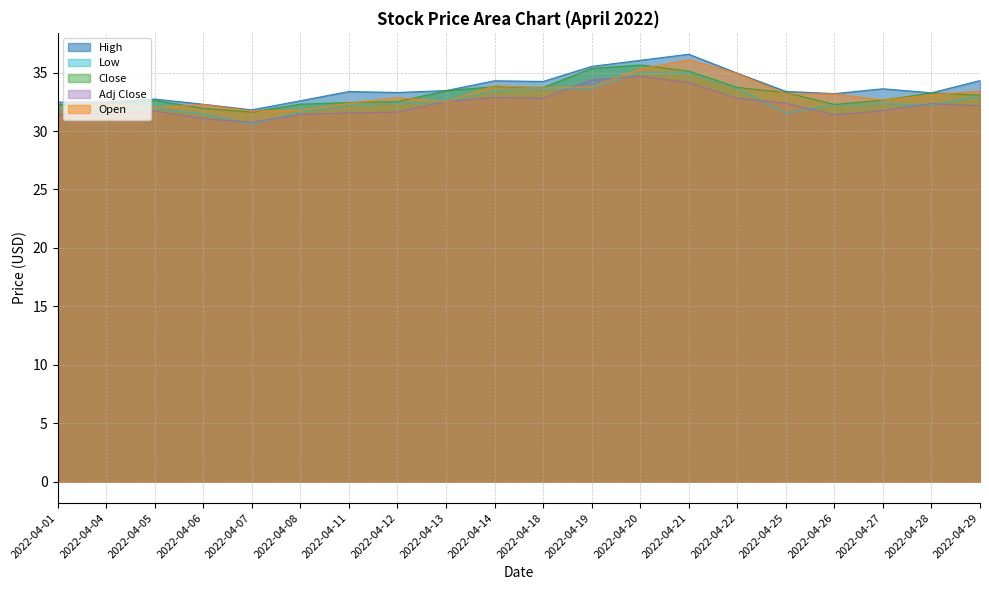

Which series has the largest total across all categories?

High